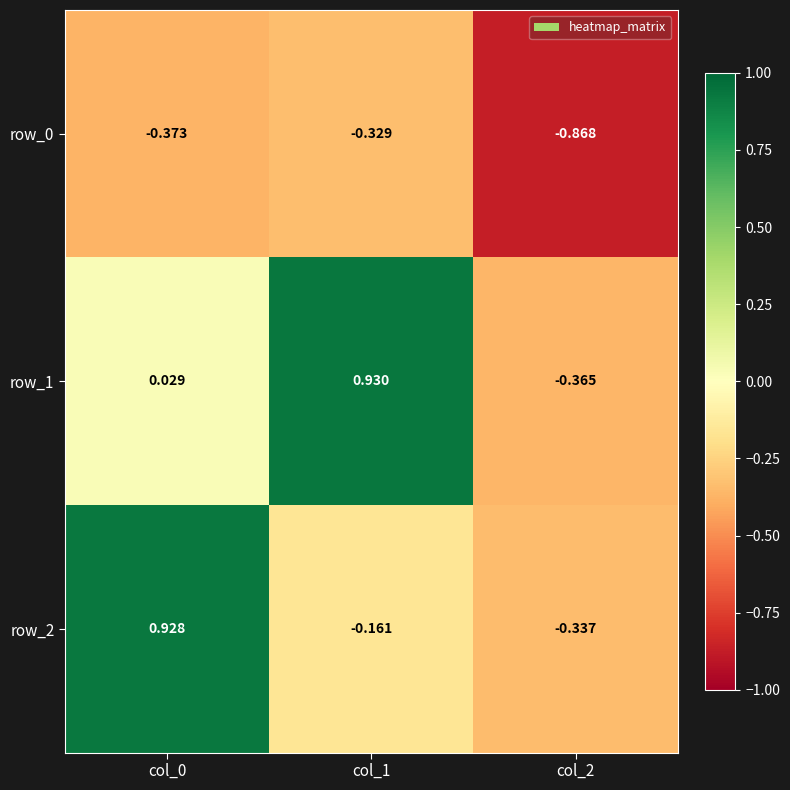

How many values in the row_1 series are below 0?

1